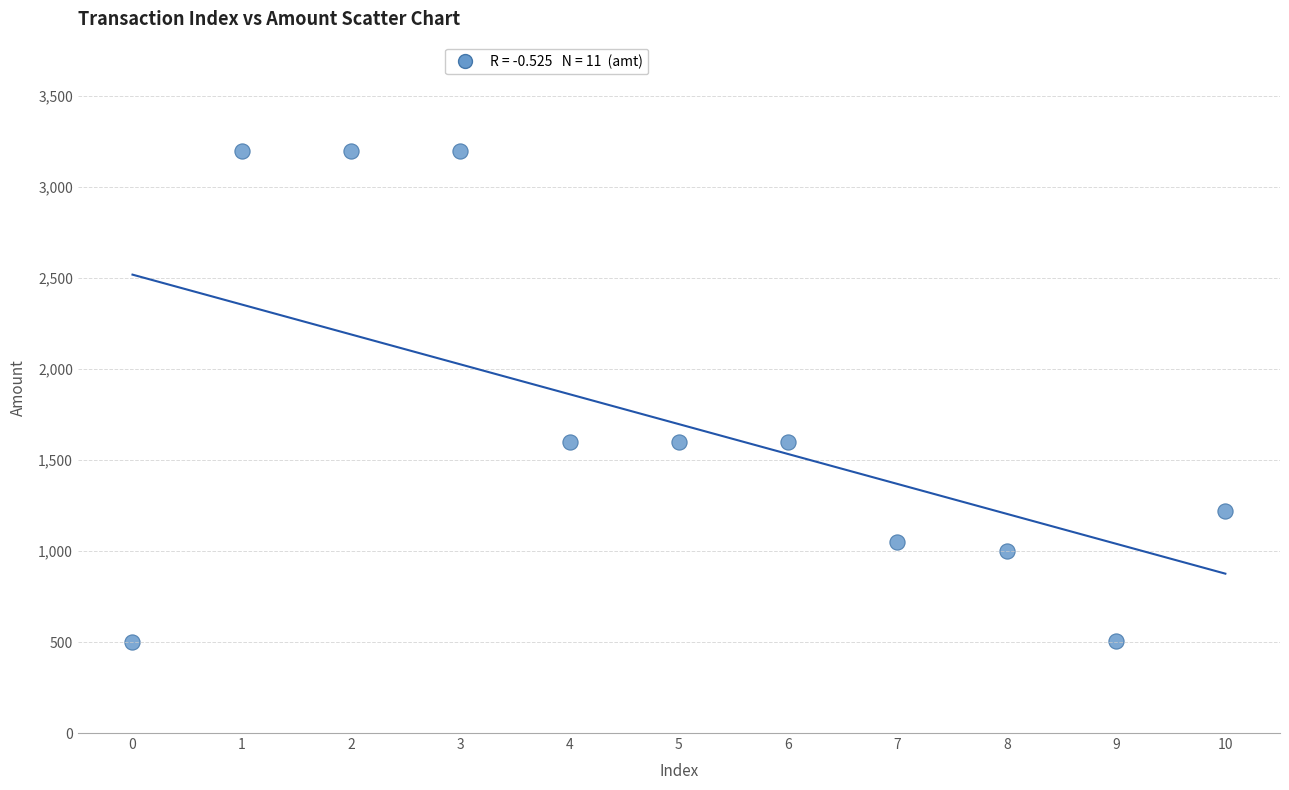

What is the average Y value?

1698